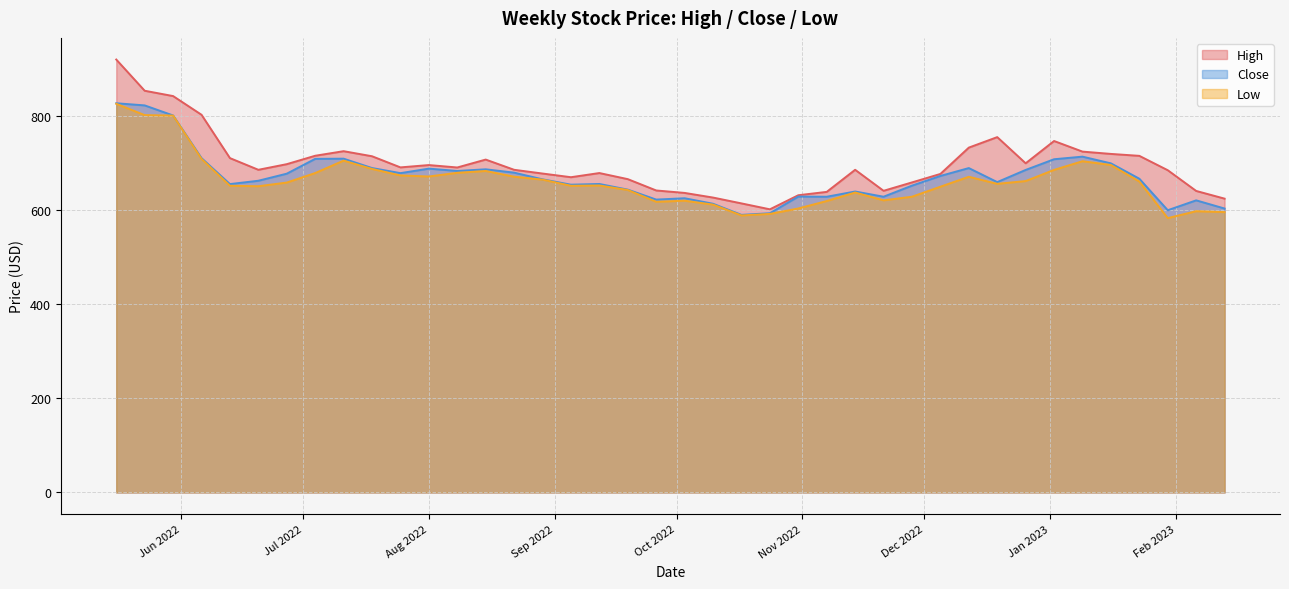

What is the sum of the Low values at 2023-01-16 and 2022-08-29?

1359.1